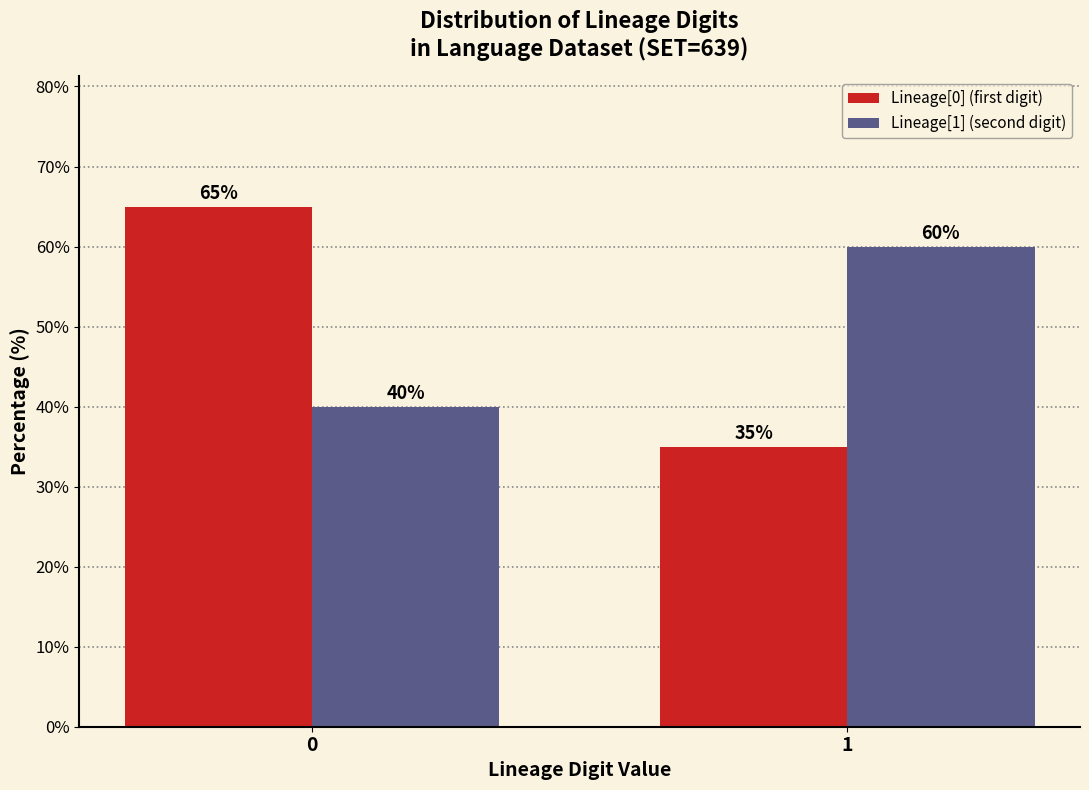

Reading left to right, list all the values displayed in this chart.

Lineage[0] (first digit): 0=65	1=35
Lineage[1] (second digit): 0=40	1=60